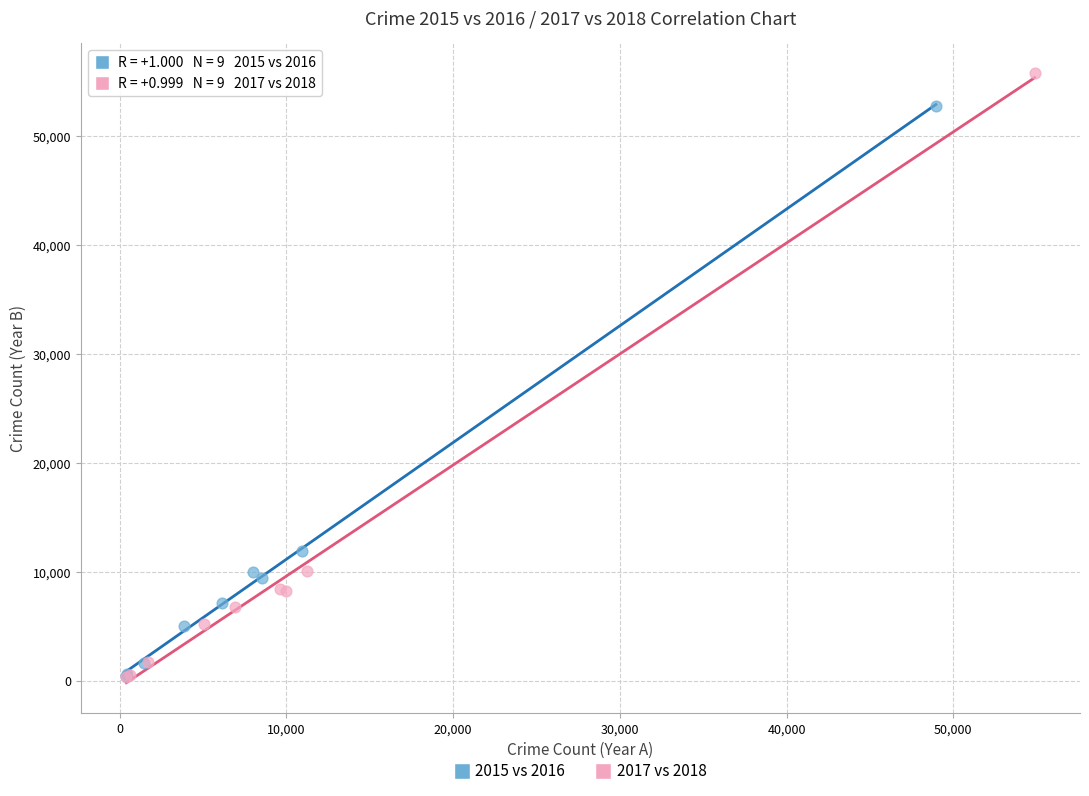

Which series contains the highest Y value?

2017 vs 2018